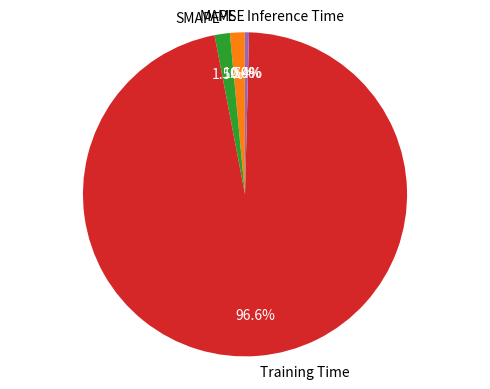

Between Inference Time and SMAPE, which is larger?

SMAPE